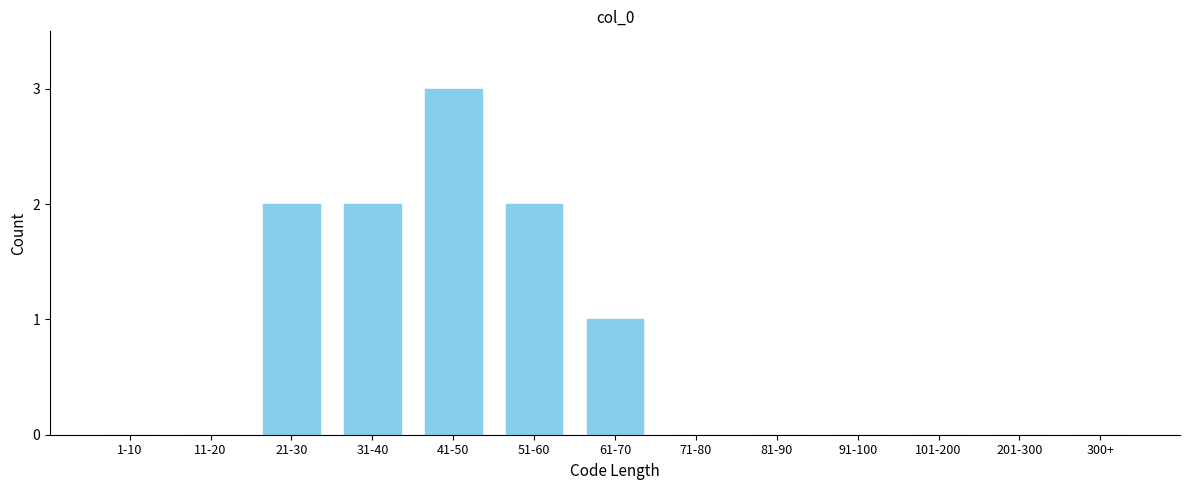

Reading left to right, extract all data points from this chart.

1-10=0	11-20=0	21-30=2	31-40=2	41-50=3	51-60=2	61-70=1	71-80=0	81-90=0	91-100=0	101-200=0	201-300=0	300+=0